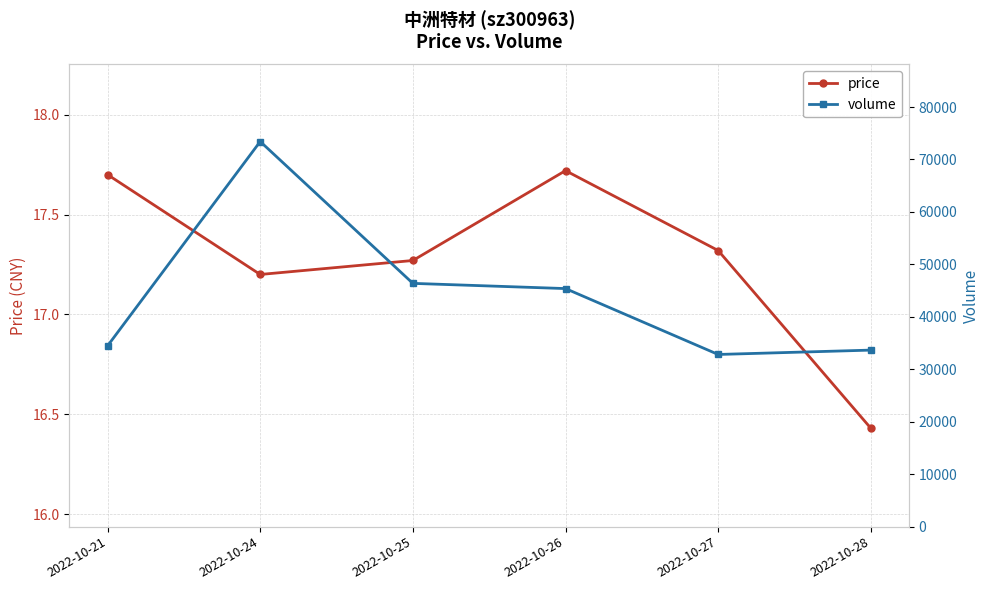

Between 2022-10-24 and 2022-10-26, which series saw the biggest shift?

volume